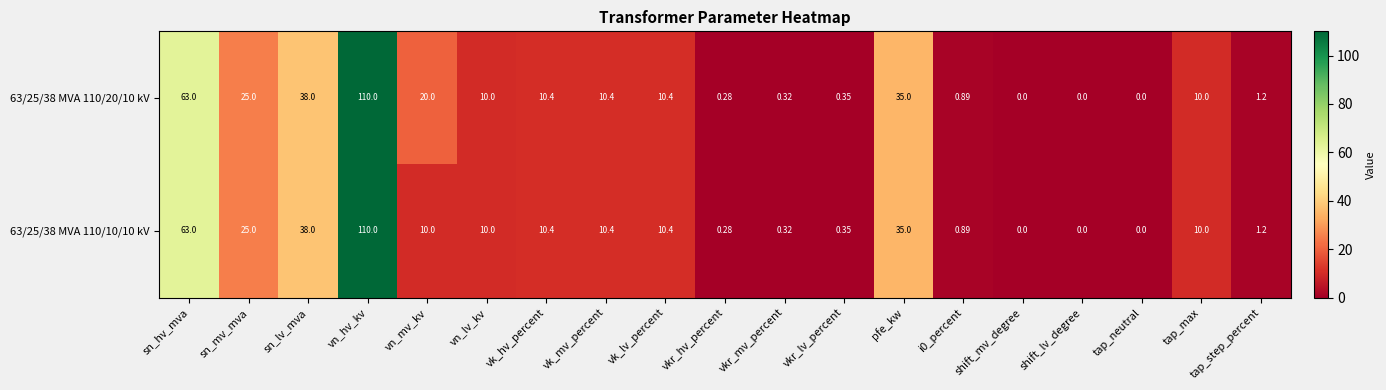

Which label corresponds to the largest value in the chart?

vn_hv_kv